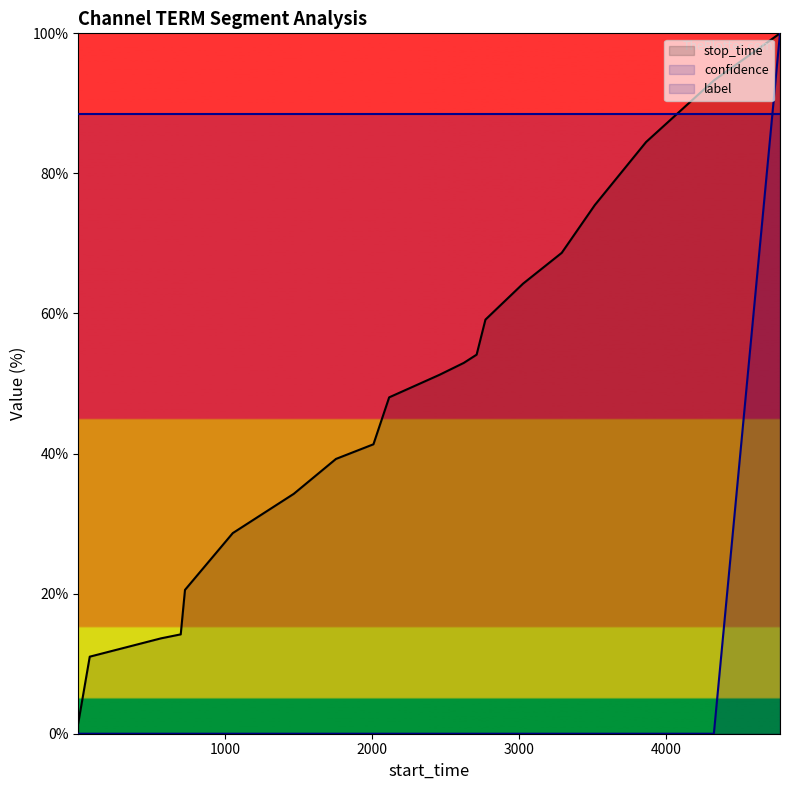

True or false: confidence has more than 2 interior local peaks.

False